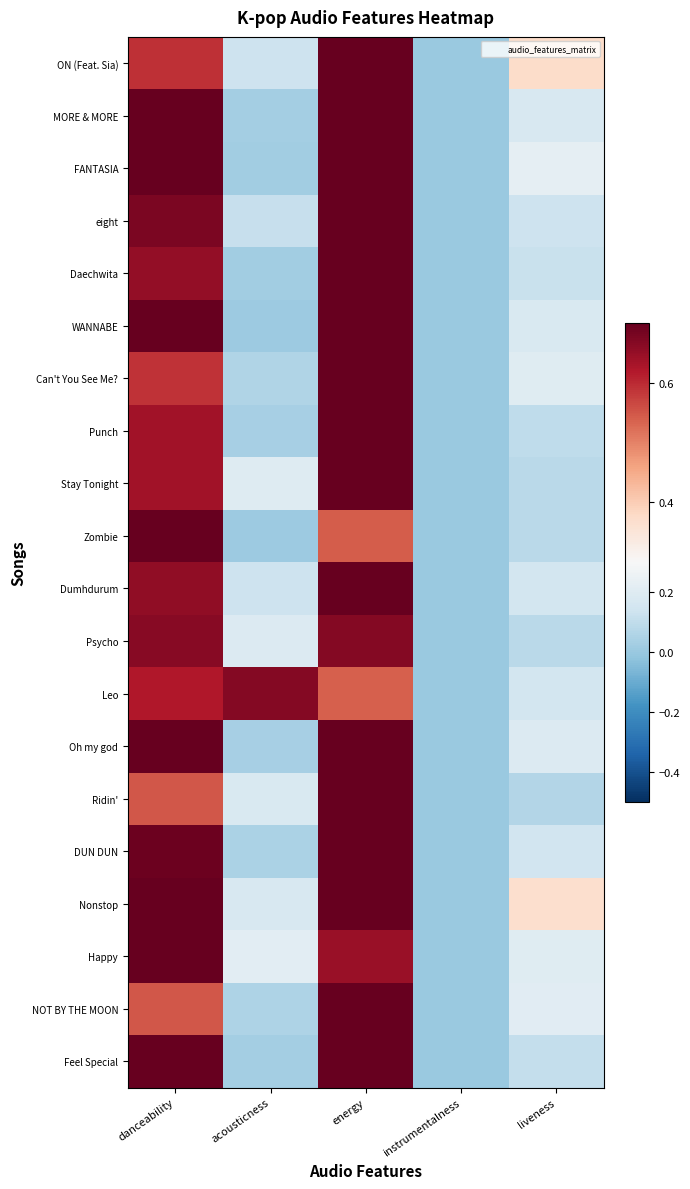

Which series has the widest spread of values?

Feel Special